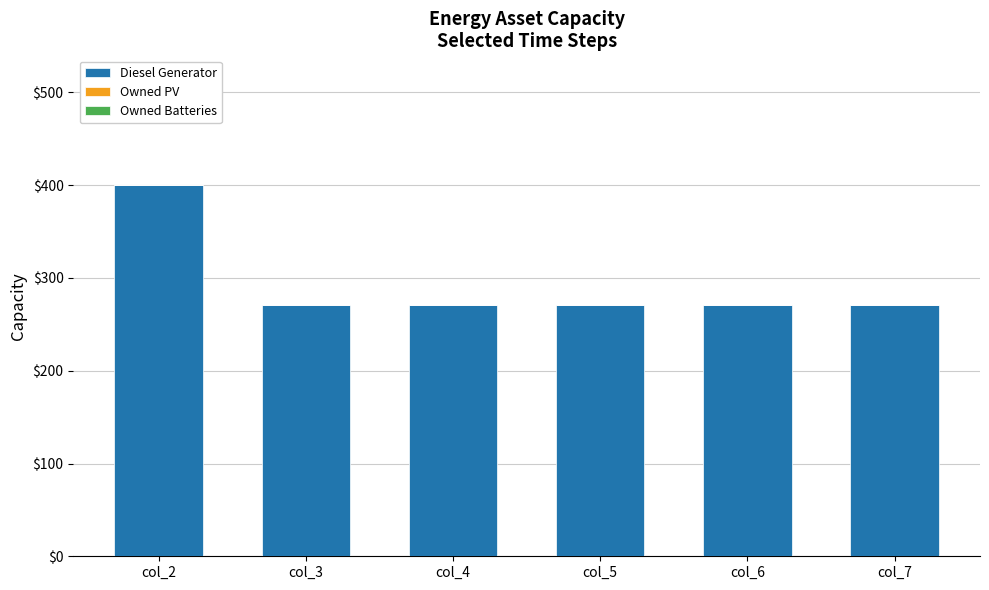

What is the smallest value displayed?

271